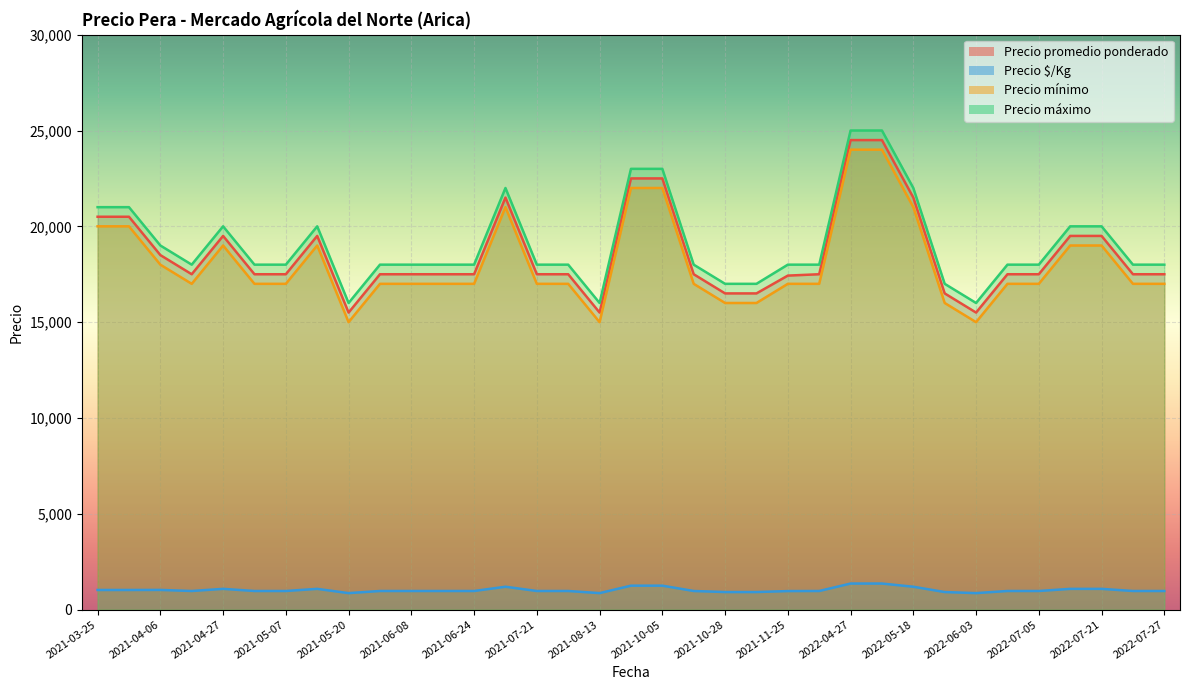

At which category is the sum across all series the highest?

2022-04-27